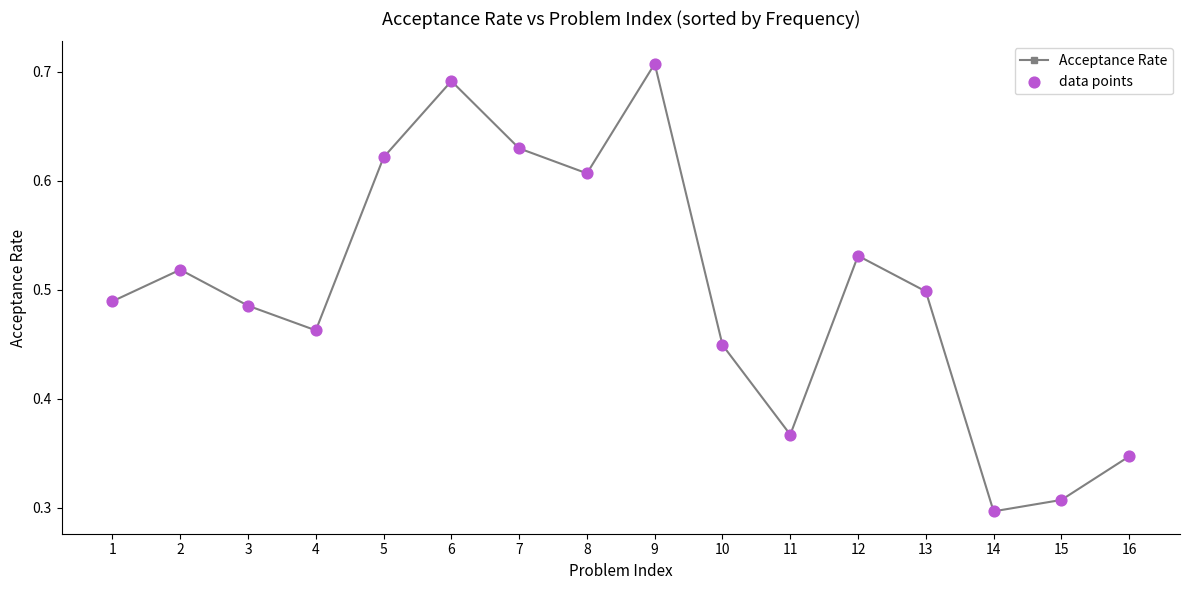

What is the change in value from 9 to 15?

-0.4